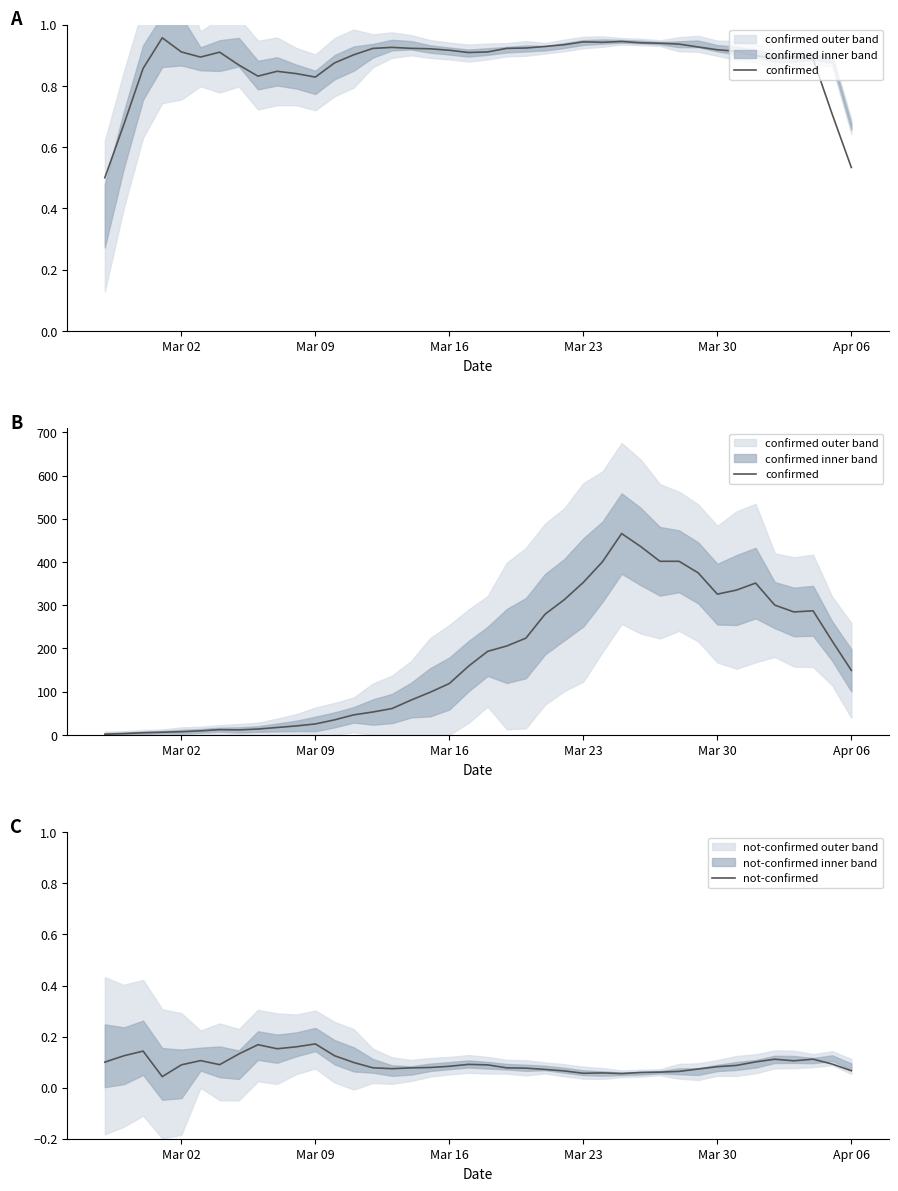

Which series has the largest range (max minus min)?

confirmed